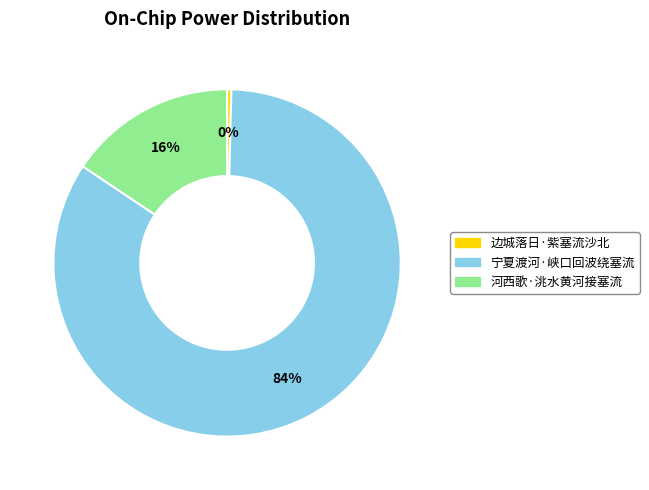

How many segments does this pie chart have?

3